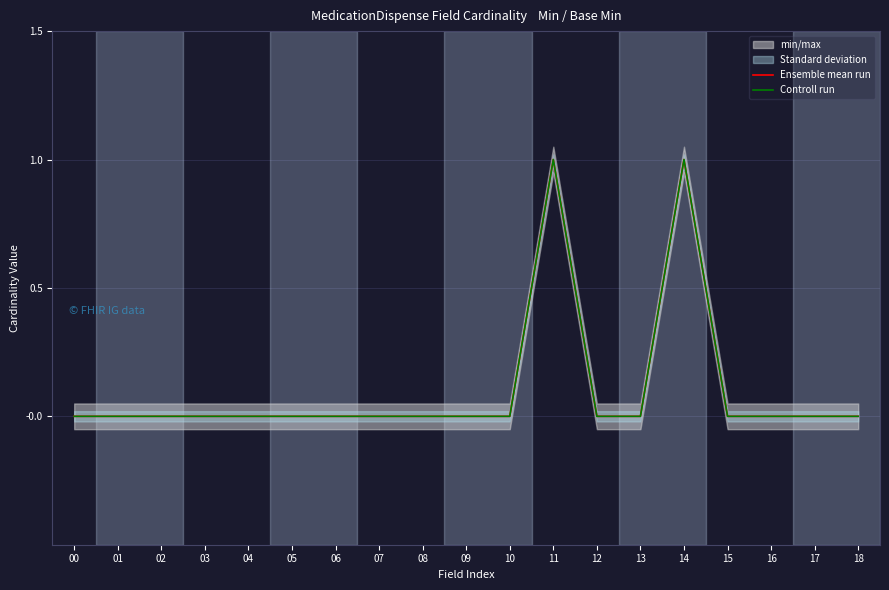

True or false: Controll run has more than 0 interior local peaks.

True